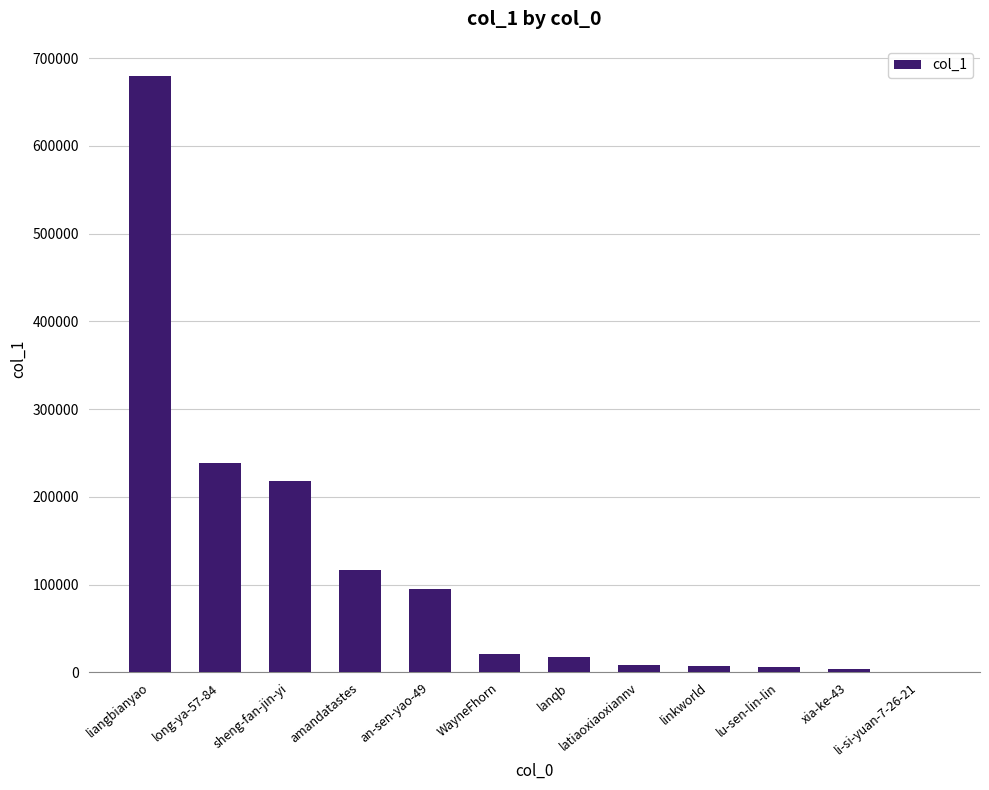

What is the average value?

117624